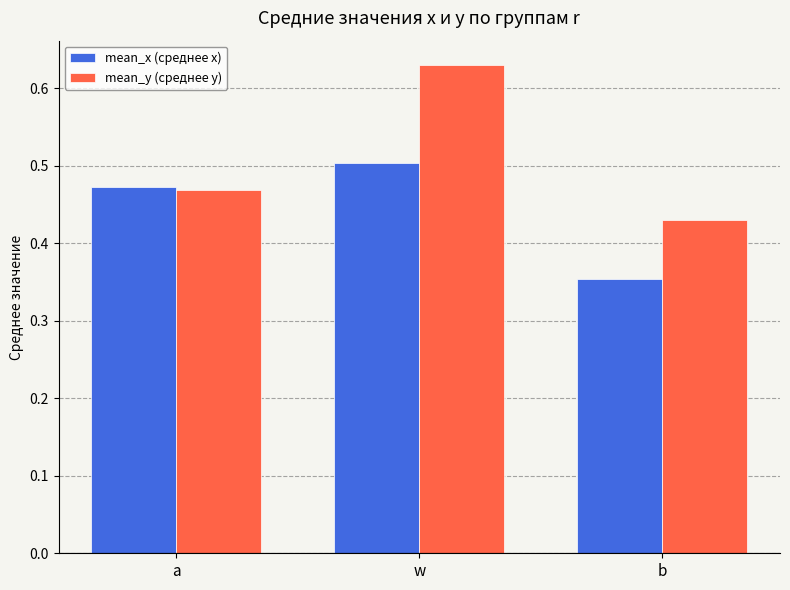

Rank the series by their average value, from lowest to highest.

mean_x (среднее x), mean_y (среднее y)